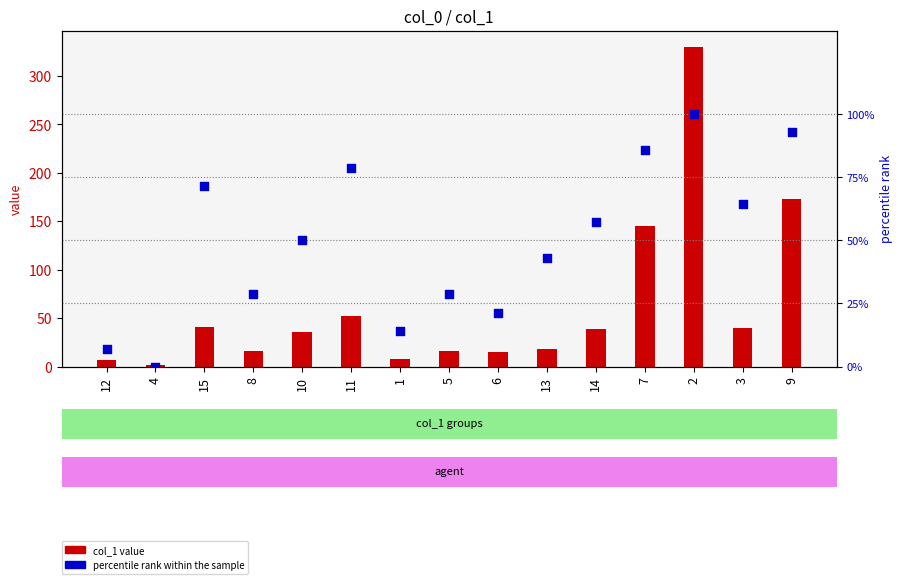

Is the value of percentile rank within the sample at 9 greater than the value of col_1 value at 9?

No